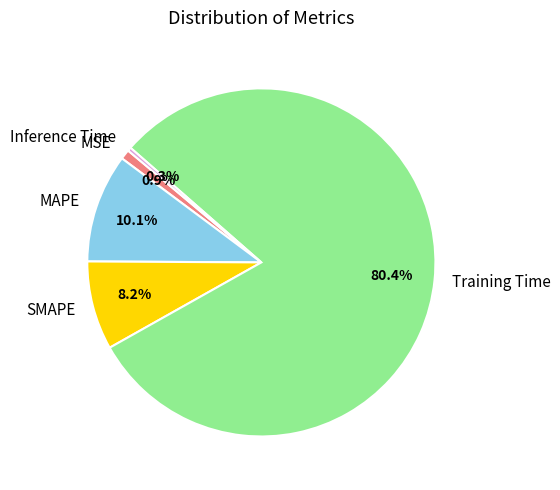

To the nearest percent, what is the difference between the MAPE and Training Time slice percentages?

70%